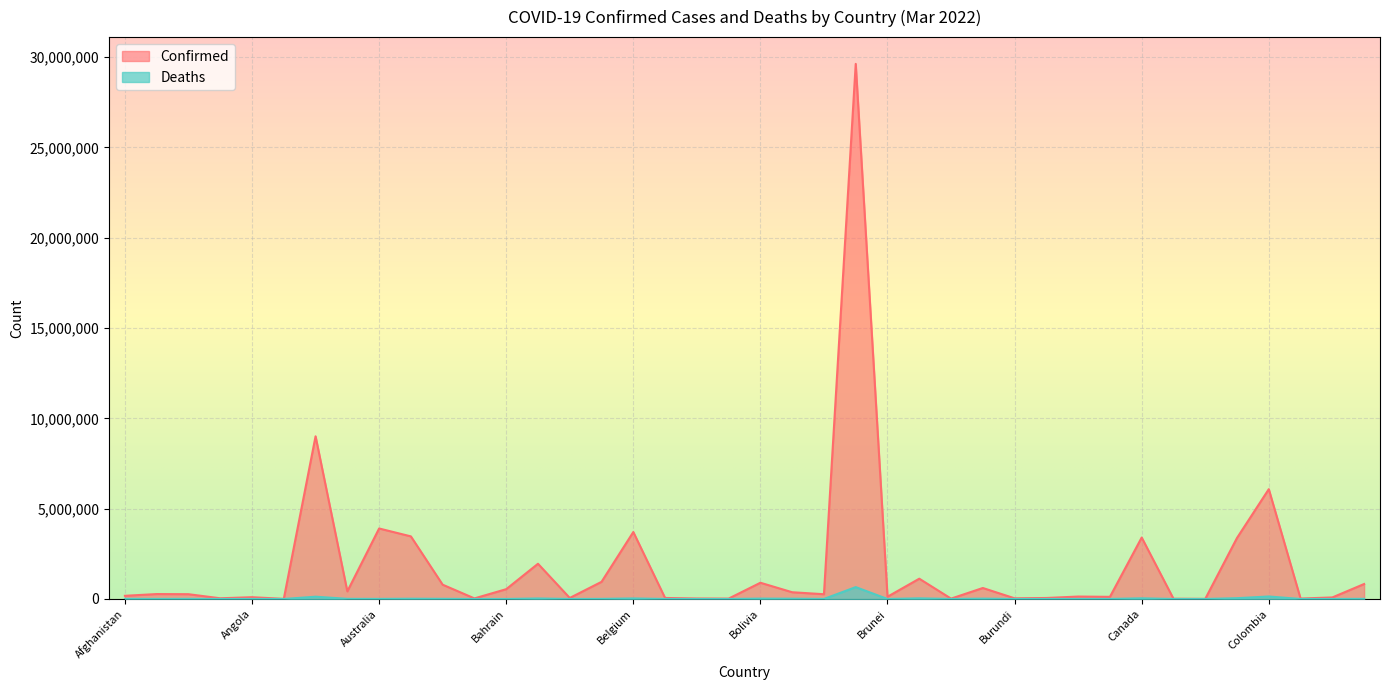

How many lines are shown in the chart?

2